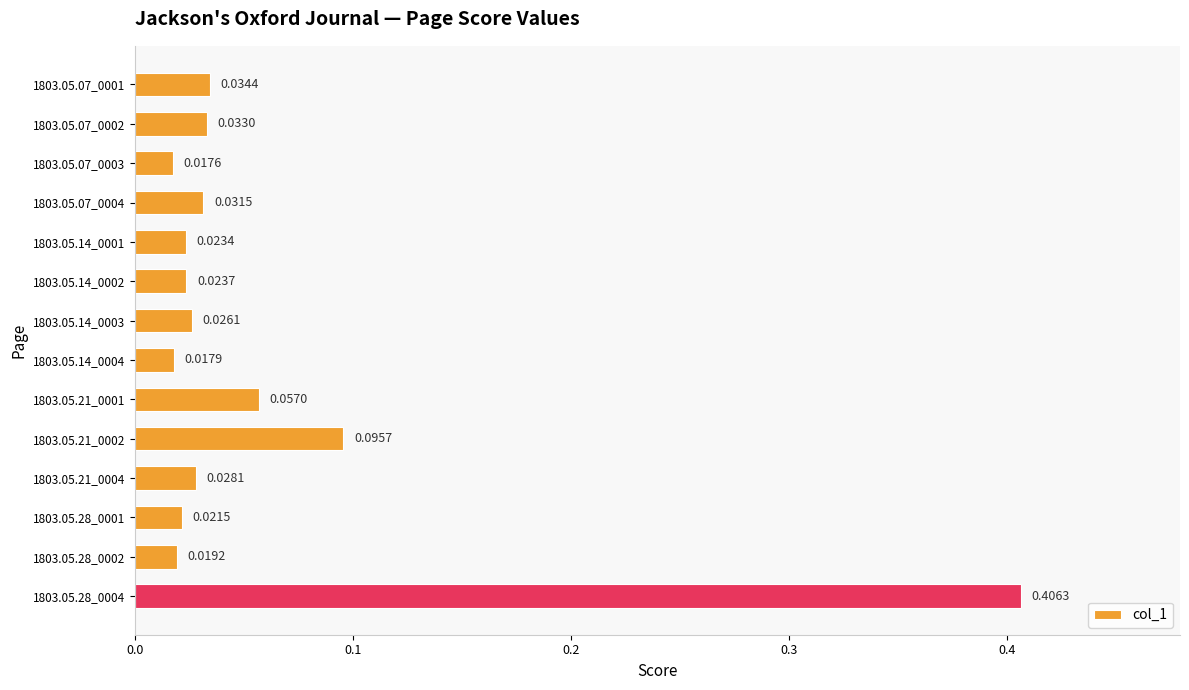

What is the sum of all values?

0.8